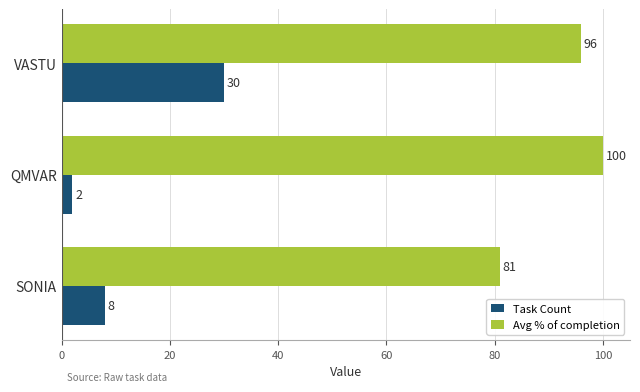

What is the difference between the maximum and second lowest values in the Avg % of completion series?

4